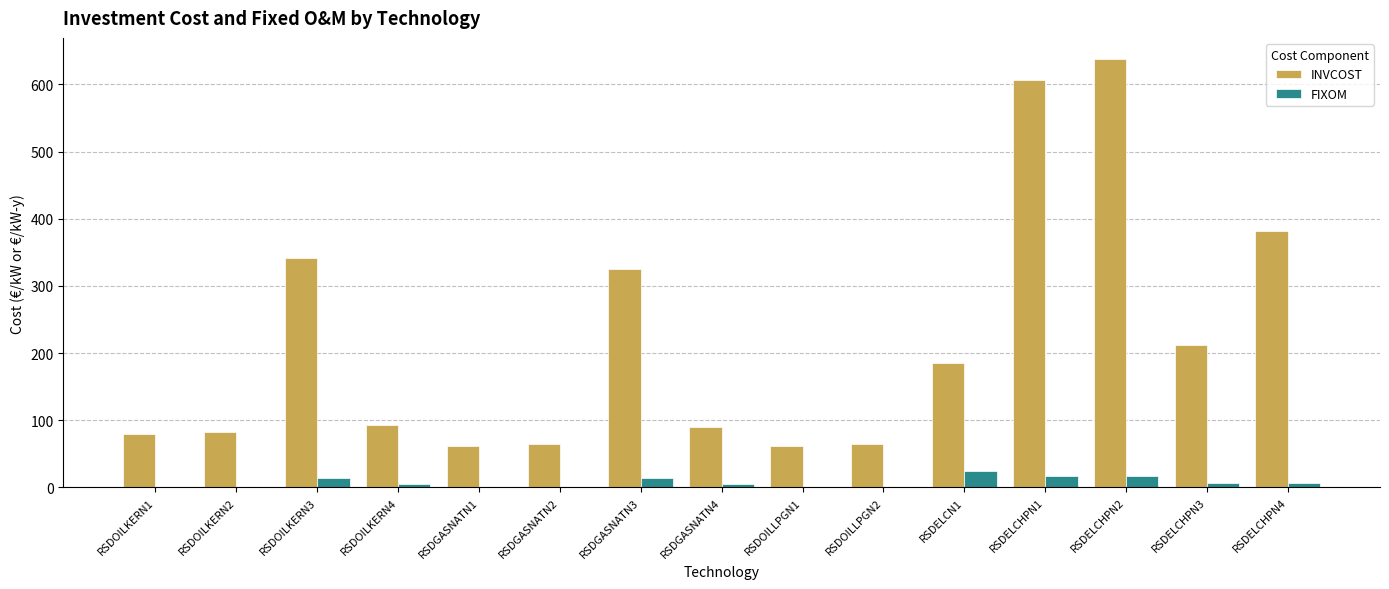

What is the sum of the INVCOST values at RSDGASNATN2 and RSDGASNATN3?

390.5